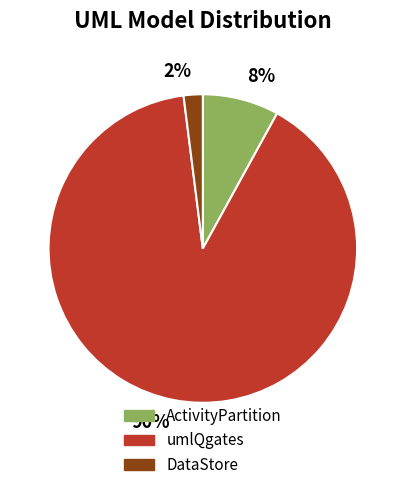

Which slice is the smallest?

DataStore